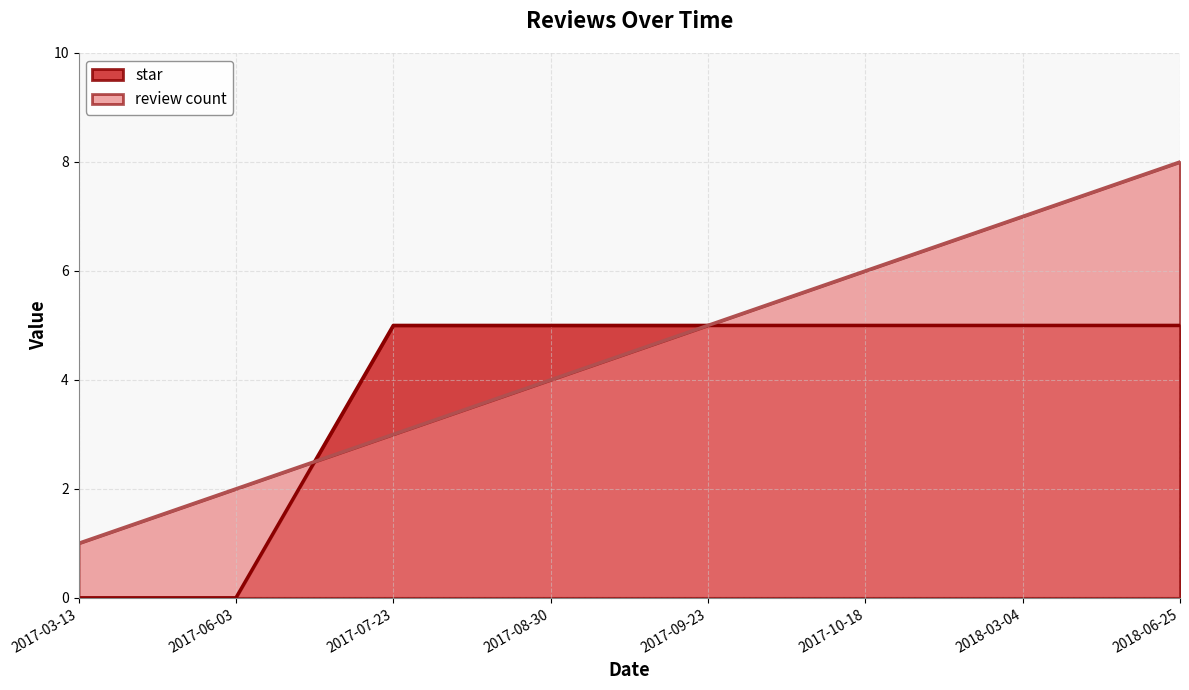

Which category has the lowest value across all series?

2017-06-03